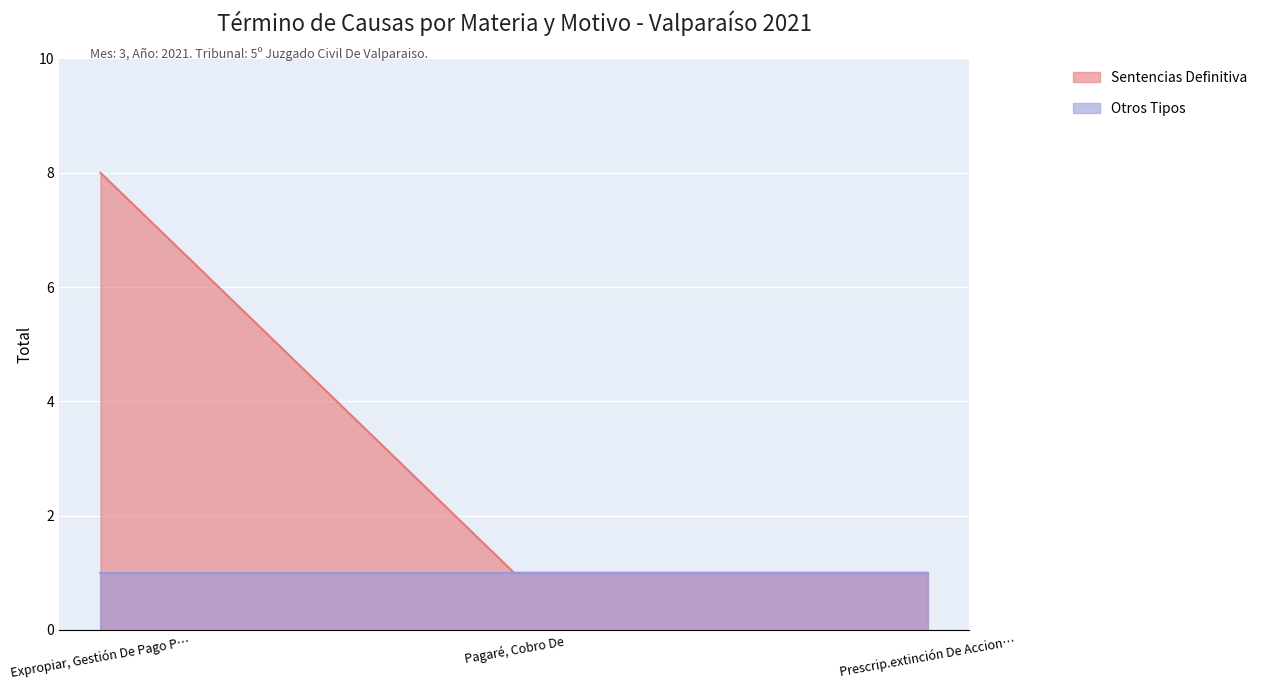

What is the spread (max minus min) of values at Expropiar, Gestión De Pago P…?

7